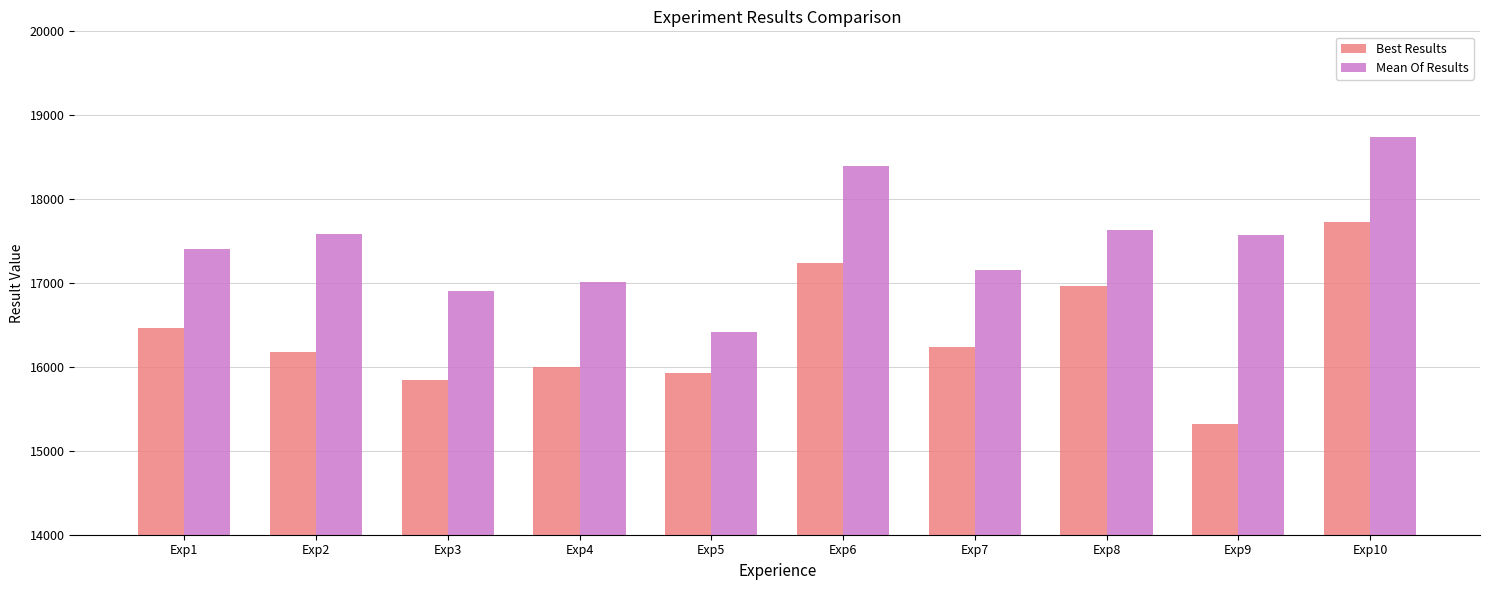

What are all the series names shown in the legend?

Best Results, Mean Of Results